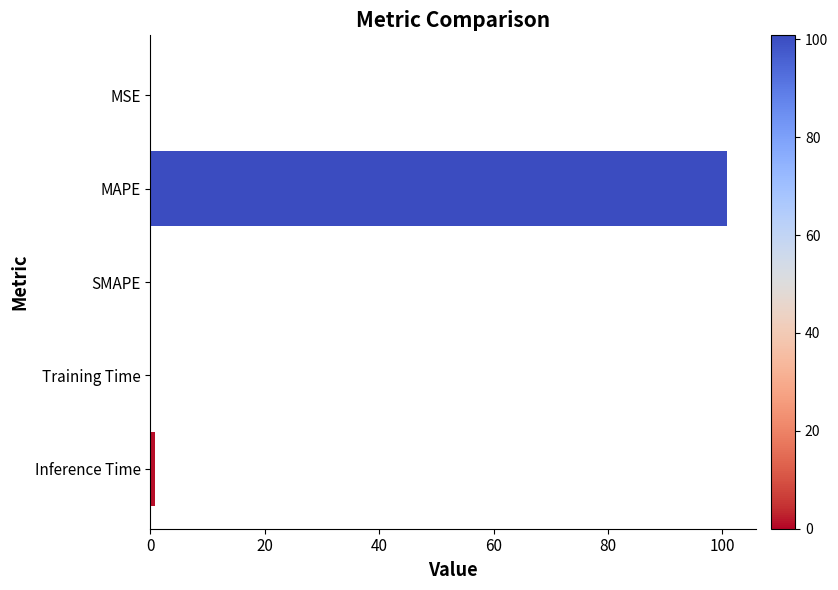

Are the bars horizontal?

Yes